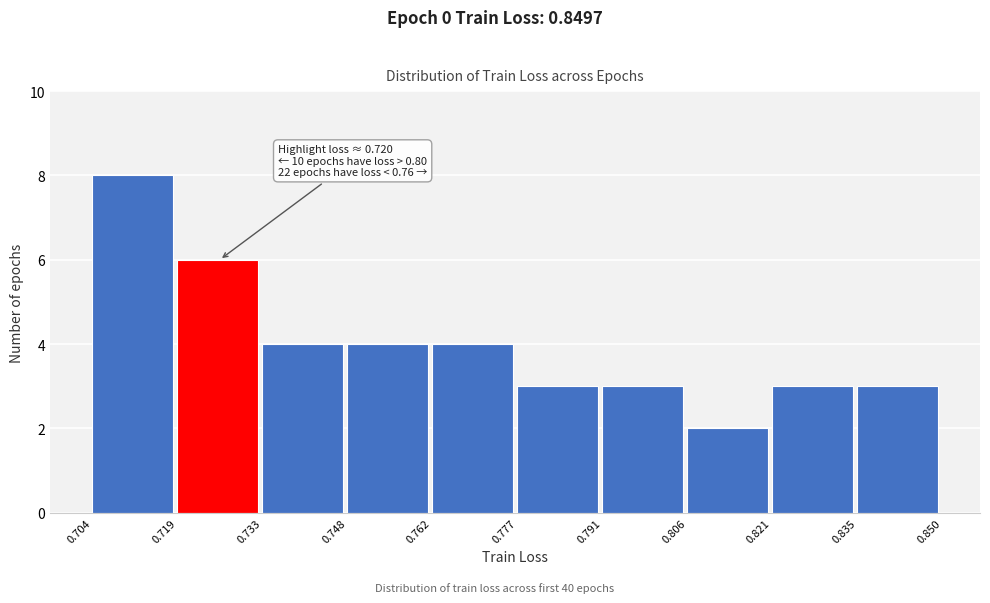

Which range on the x-axis has the tallest bar?

0.704 to 0.719